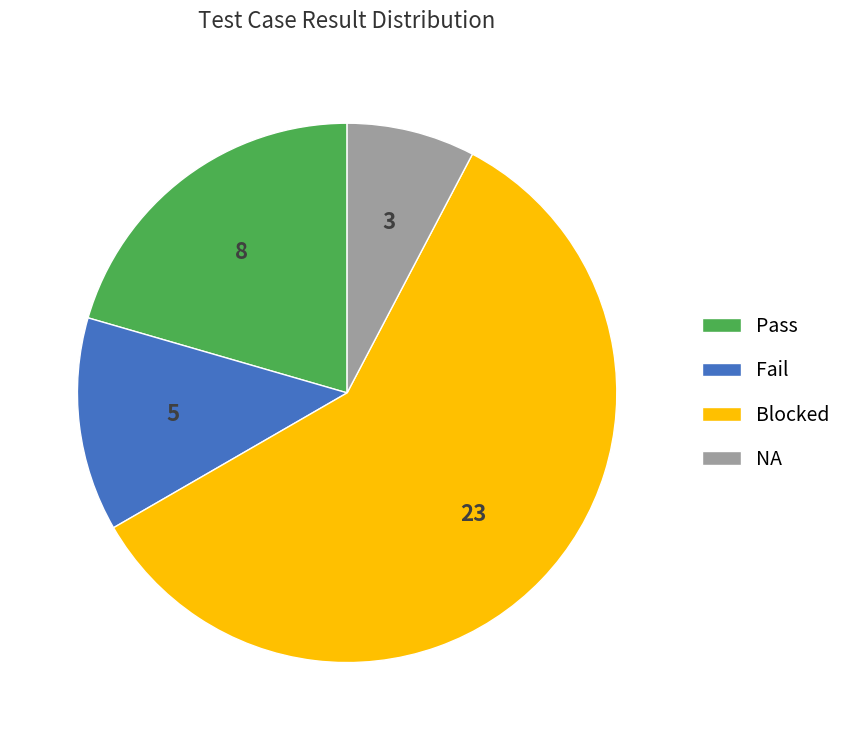

Count the number of slices in the pie.

4